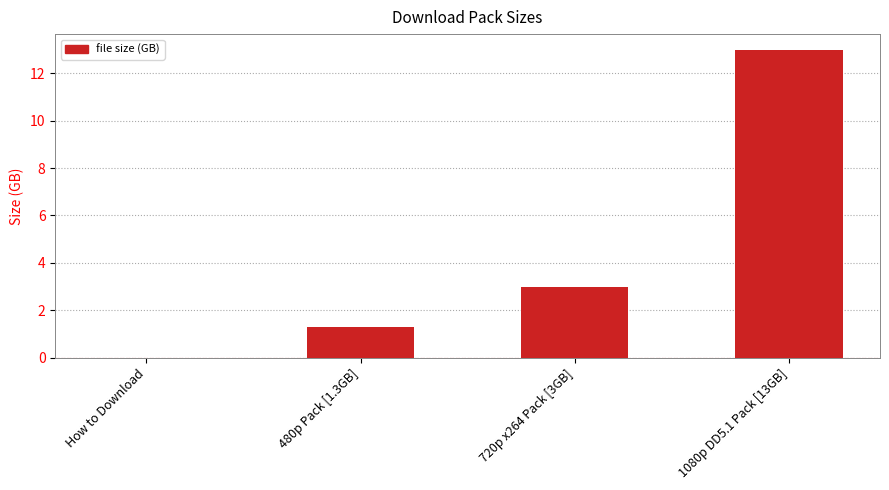

Are the bars horizontal?

No